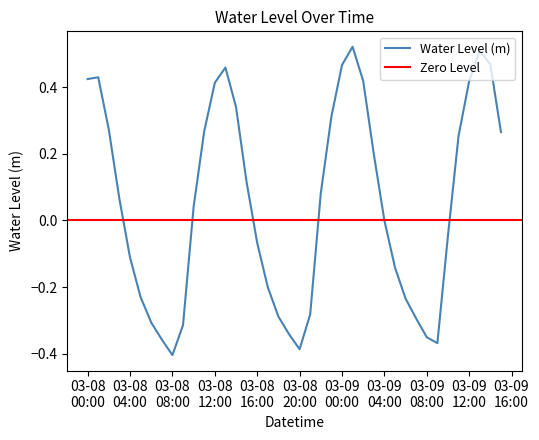

List the labels in order of value, smallest first.

2023-03-08 08:00:00, 2023-03-08 20:00:00, 2023-03-09 09:00:00, 2023-03-08 07:00:00, 2023-03-09 08:00:00, 2023-03-08 19:00:00, 2023-03-08 09:00:00, 2023-03-08 06:00:00, 2023-03-09 07:00:00, 2023-03-08 18:00:00, 2023-03-08 21:00:00, 2023-03-09 06:00:00, 2023-03-08 05:00:00, 2023-03-08 17:00:00, 2023-03-09 05:00:00, 2023-03-08 04:00:00, 2023-03-08 16:00:00, 2023-03-09 10:00:00, 2023-03-09 04:00:00, 2023-03-08 10:00:00, 2023-03-08 03:00:00, 2023-03-08 22:00:00, 2023-03-08 15:00:00, 2023-03-09 03:00:00, 2023-03-09 11:00:00, 2023-03-09 15:00:00, 2023-03-08 11:00:00, 2023-03-08 02:00:00, 2023-03-08 23:00:00, 2023-03-08 14:00:00, 2023-03-08 12:00:00, 2023-03-09 12:00:00, 2023-03-09 02:00:00, 2023-03-08 00:00:00, 2023-03-08 01:00:00, 2023-03-08 13:00:00, 2023-03-09 00:00:00, 2023-03-09 14:00:00, 2023-03-09 13:00:00, 2023-03-09 01:00:00